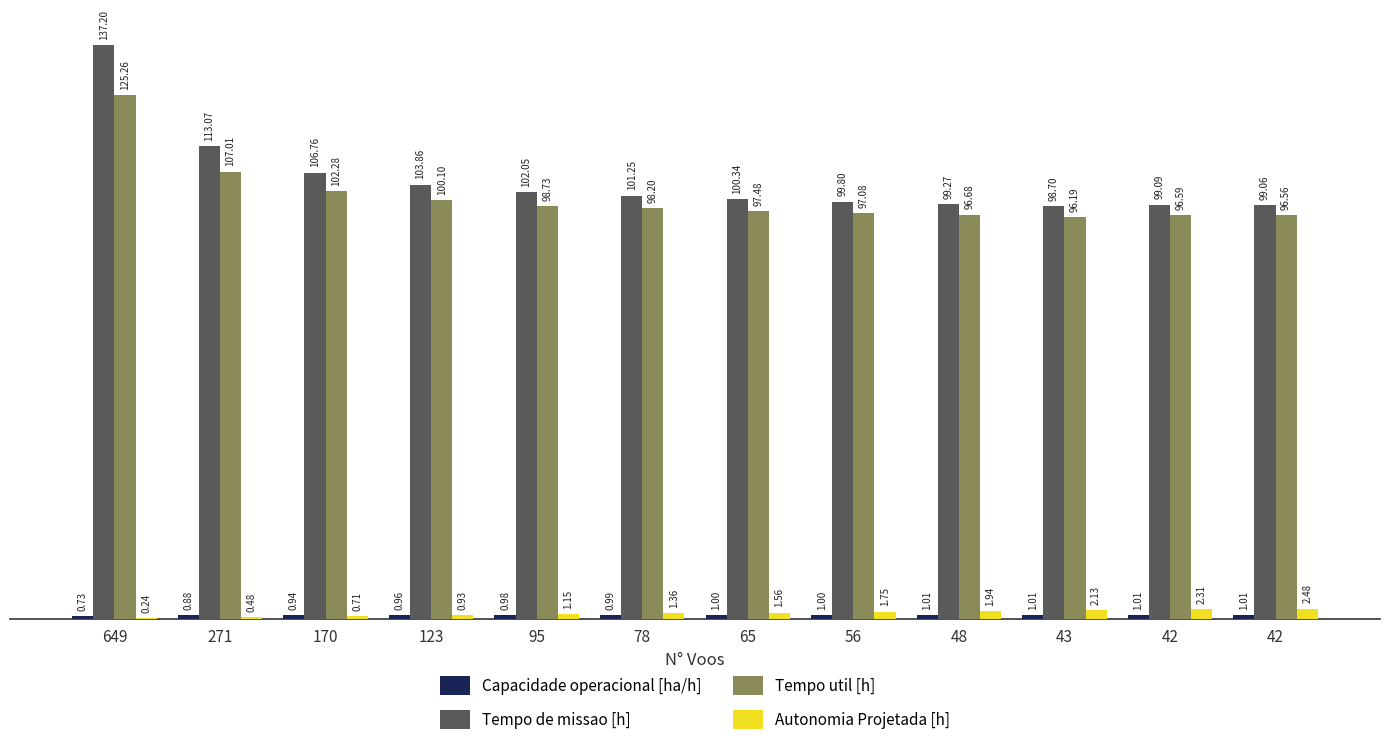

Does the chart contain stacked bars?

No